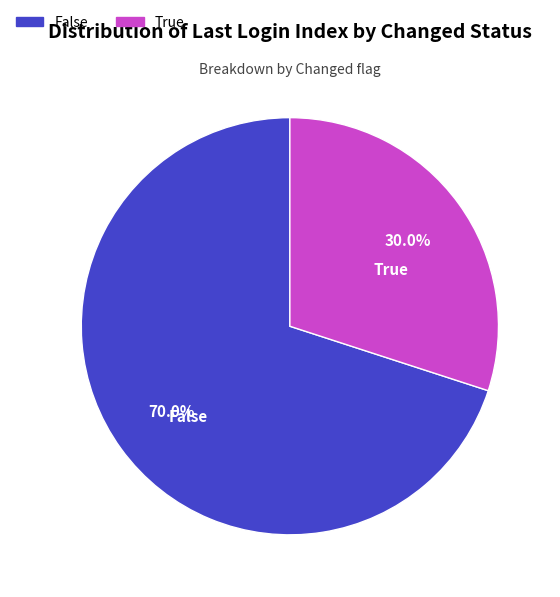

Is there any slice that represents more than half of the pie?

Yes